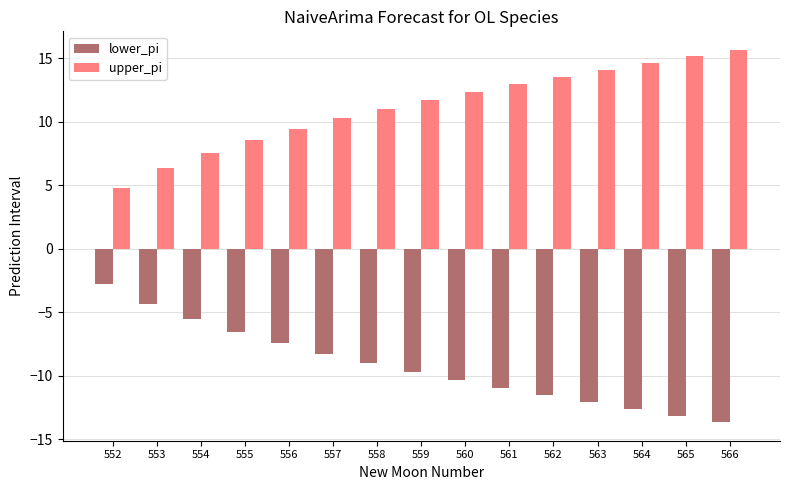

How many categories are shown in the chart?

15